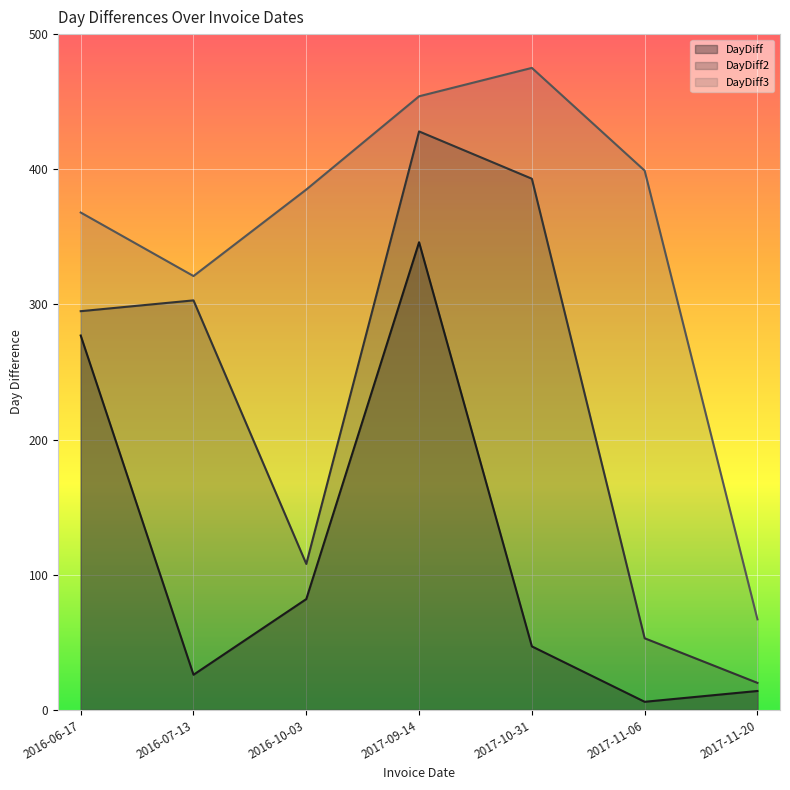

What is the total value across all series at 2017-11-06?

458